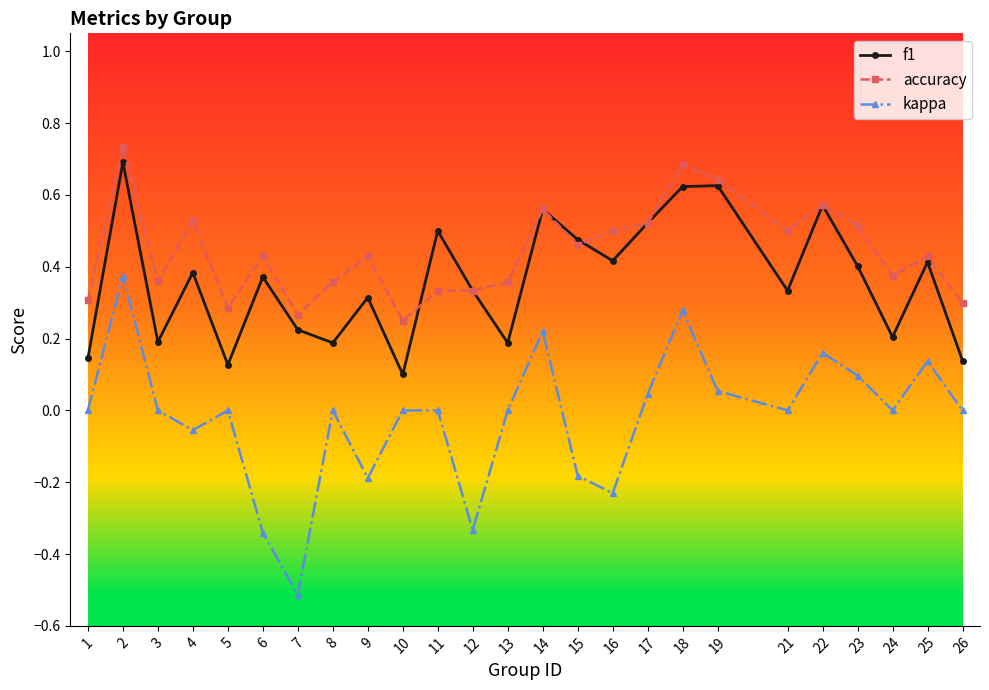

The value of f1 at 16 is 0.6. True or false?

False